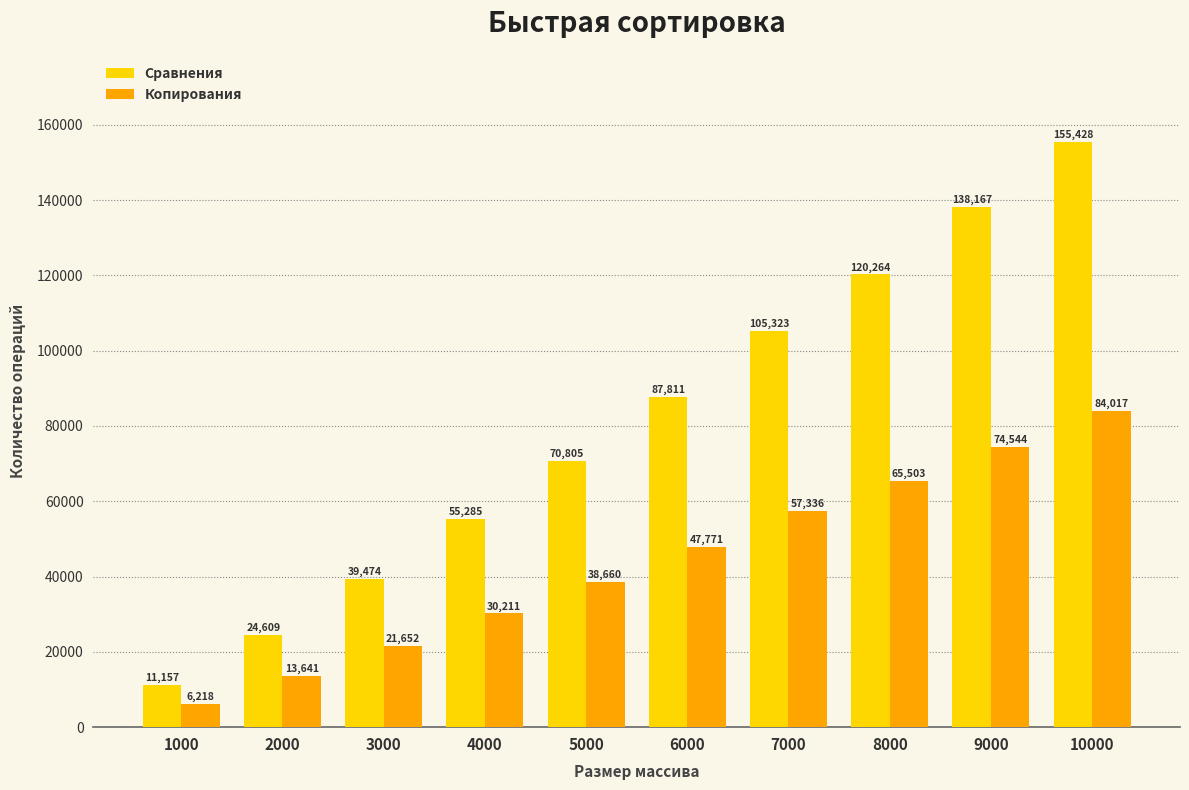

Count the Сравнения values in the range 39474 to 120264.

6